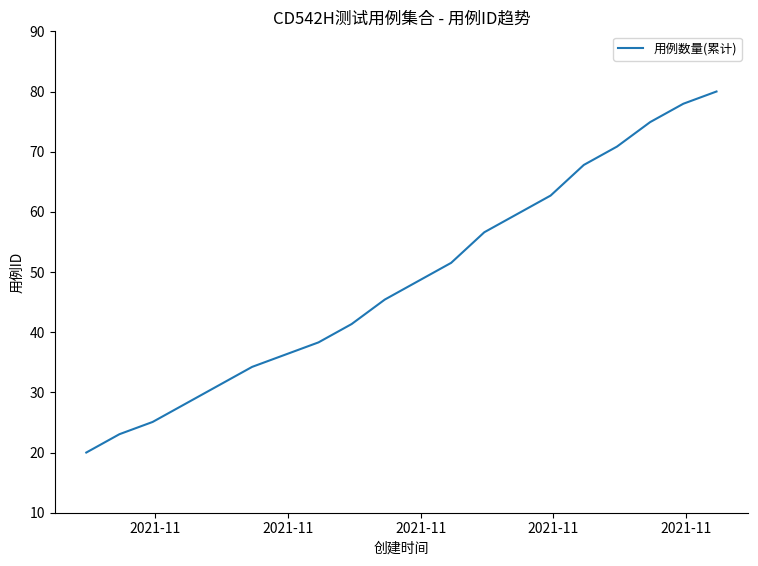

What is the sum of all values?

973.6